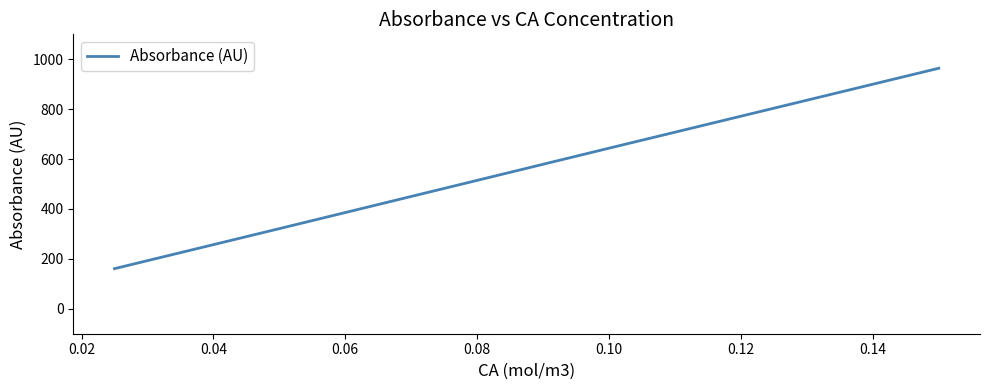

What is the difference between the maximum and minimum values?

803.3